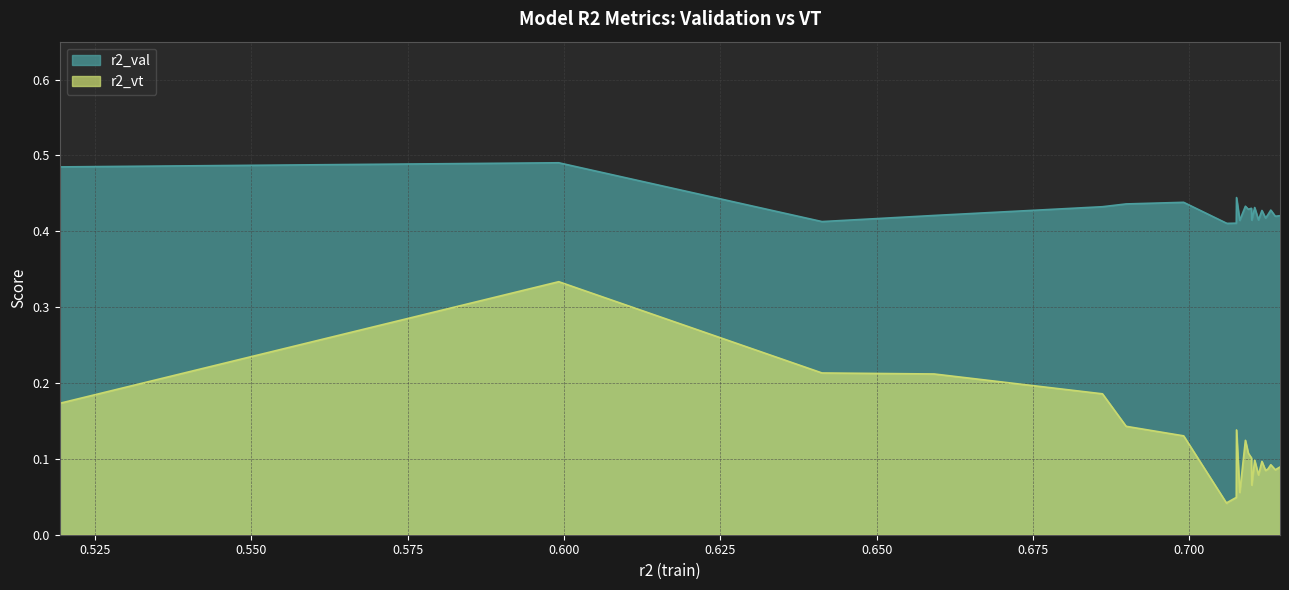

Which series has the largest range (max minus min)?

r2_vt